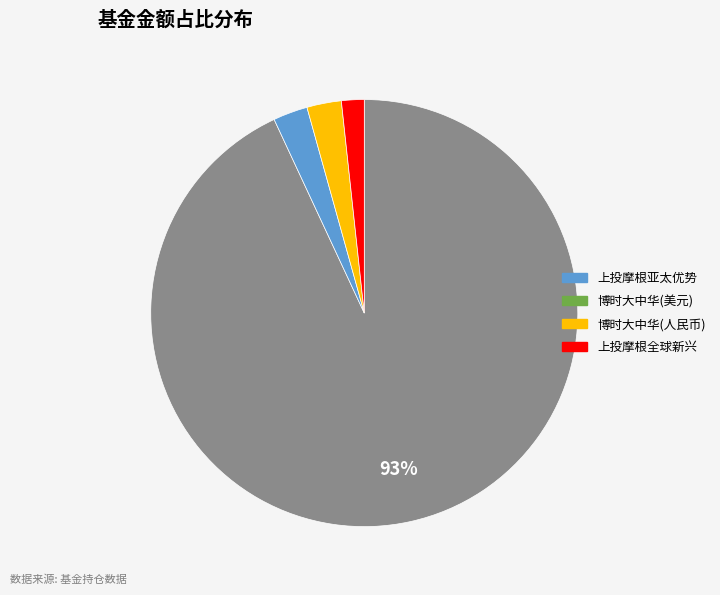

Is there a majority slice in this chart?

Yes